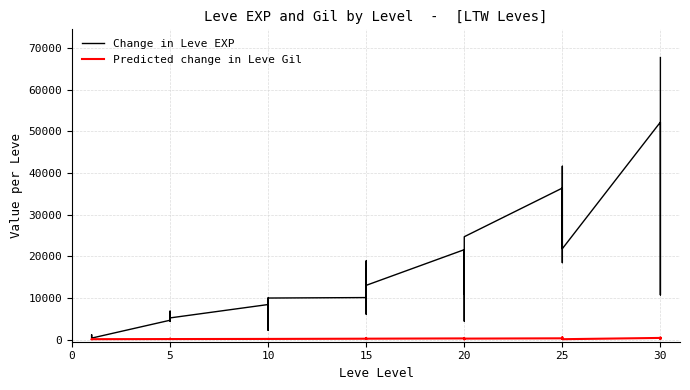

How many distinct data groups are displayed?

2